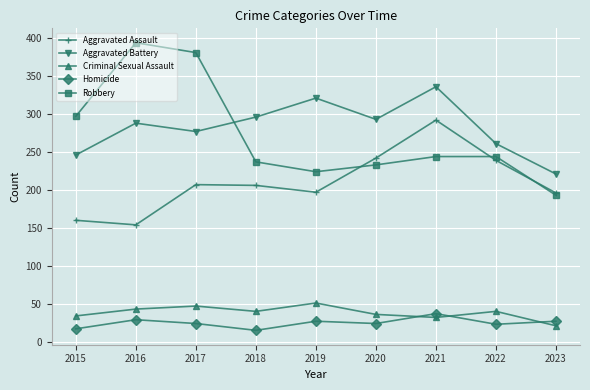

What is the sum of the Robbery values at 2022 and 2019?

468